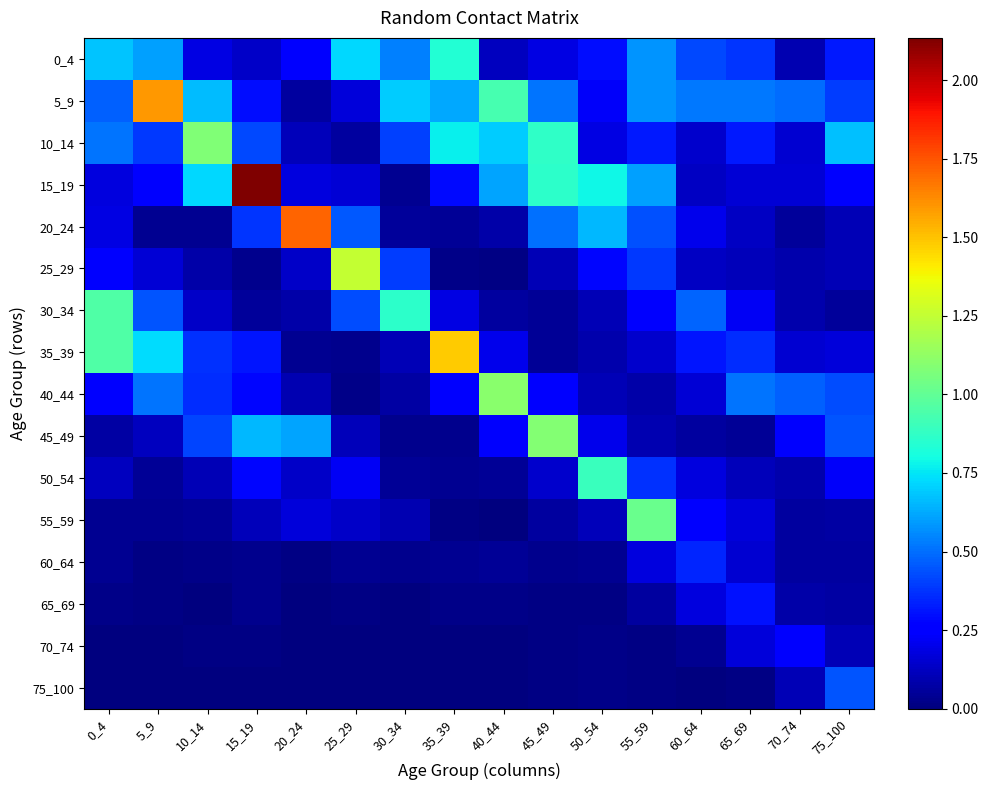

Reading left to right, list all the values displayed in this chart.

0_4: 0_4=0.7	5_9=0.6	10_14=0.2	15_19=0.1	20_24=0.3	25_29=0.7	30_34=0.5	35_39=0.8	40_44=0.1	45_49=0.2	50_54=0.3	55_59=0.6	60_64=0.4	65_69=0.4	70_74=0.1	75_100=0.3
5_9: 0_4=0.5	5_9=1.6	10_14=0.7	15_19=0.3	20_24=0.1	25_29=0.2	30_34=0.7	35_39=0.6	40_44=0.9	45_49=0.5	50_54=0.2	55_59=0.6	60_64=0.5	65_69=0.5	70_74=0.5	75_100=0.4
10_14: 0_4=0.5	5_9=0.4	10_14=1.1	15_19=0.4	20_24=0.1	25_29=0.1	30_34=0.4	35_39=0.8	40_44=0.7	45_49=0.9	50_54=0.2	55_59=0.3	60_64=0.1	65_69=0.3	70_74=0.2	75_100=0.7
15_19: 0_4=0.2	5_9=0.3	10_14=0.7	15_19=2.1	20_24=0.2	25_29=0.2	30_34=0.0	35_39=0.3	40_44=0.6	45_49=0.9	50_54=0.8	55_59=0.6	60_64=0.1	65_69=0.2	70_74=0.2	75_100=0.3
20_24: 0_4=0.2	5_9=0.0	10_14=0.0	15_19=0.4	20_24=1.7	25_29=0.5	30_34=0.1	35_39=0.0	40_44=0.1	45_49=0.5	50_54=0.7	55_59=0.4	60_64=0.2	65_69=0.1	70_74=0.1	75_100=0.1
25_29: 0_4=0.3	5_9=0.2	10_14=0.1	15_19=0.0	20_24=0.1	25_29=1.3	30_34=0.4	35_39=0.0	40_44=0.0	45_49=0.1	50_54=0.3	55_59=0.4	60_64=0.1	65_69=0.1	70_74=0.1	75_100=0.1
30_34: 0_4=1.0	5_9=0.4	10_14=0.1	15_19=0.1	20_24=0.1	25_29=0.4	30_34=0.9	35_39=0.2	40_44=0.1	45_49=0.0	50_54=0.1	55_59=0.3	60_64=0.5	65_69=0.2	70_74=0.1	75_100=0.1
35_39: 0_4=1.0	5_9=0.7	10_14=0.4	15_19=0.3	20_24=0.0	25_29=0.0	30_34=0.1	35_39=1.5	40_44=0.2	45_49=0.0	50_54=0.1	55_59=0.1	60_64=0.3	65_69=0.4	70_74=0.2	75_100=0.2
40_44: 0_4=0.2	5_9=0.5	10_14=0.4	15_19=0.3	20_24=0.1	25_29=0.0	30_34=0.1	35_39=0.3	40_44=1.1	45_49=0.3	50_54=0.1	55_59=0.1	60_64=0.2	65_69=0.5	70_74=0.5	75_100=0.4
45_49: 0_4=0.1	5_9=0.1	10_14=0.4	15_19=0.7	20_24=0.6	25_29=0.1	30_34=0.0	35_39=0.0	40_44=0.2	45_49=1.1	50_54=0.2	55_59=0.1	60_64=0.1	65_69=0.0	70_74=0.3	75_100=0.4
50_54: 0_4=0.1	5_9=0.0	10_14=0.1	15_19=0.3	20_24=0.1	25_29=0.2	30_34=0.0	35_39=0.0	40_44=0.0	45_49=0.1	50_54=0.9	55_59=0.4	60_64=0.2	65_69=0.1	70_74=0.1	75_100=0.2
55_59: 0_4=0.0	5_9=0.0	10_14=0.0	15_19=0.1	20_24=0.2	25_29=0.1	30_34=0.1	35_39=0.0	40_44=0.0	45_49=0.1	50_54=0.1	55_59=1.0	60_64=0.3	65_69=0.2	70_74=0.1	75_100=0.1
60_64: 0_4=0.0	5_9=0.0	10_14=0.0	15_19=0.0	20_24=0.0	25_29=0.0	30_34=0.0	35_39=0.0	40_44=0.0	45_49=0.0	50_54=0.0	55_59=0.2	60_64=0.3	65_69=0.2	70_74=0.1	75_100=0.1
65_69: 0_4=0.0	5_9=0.0	10_14=0.0	15_19=0.0	20_24=0.0	25_29=0.0	30_34=0.0	35_39=0.0	40_44=0.0	45_49=0.0	50_54=0.0	55_59=0.1	60_64=0.2	65_69=0.3	70_74=0.1	75_100=0.1
70_74: 0_4=0.0	5_9=0.0	10_14=0.0	15_19=0.0	20_24=0.0	25_29=0.0	30_34=0.0	35_39=0.0	40_44=0.0	45_49=0.0	50_54=0.0	55_59=0.0	60_64=0.0	65_69=0.2	70_74=0.3	75_100=0.1
75_100: 0_4=0.0	5_9=0.0	10_14=0.0	15_19=0.0	20_24=0.0	25_29=0.0	30_34=0.0	35_39=0.0	40_44=0.0	45_49=0.0	50_54=0.0	55_59=0.0	60_64=0.0	65_69=0.0	70_74=0.1	75_100=0.4